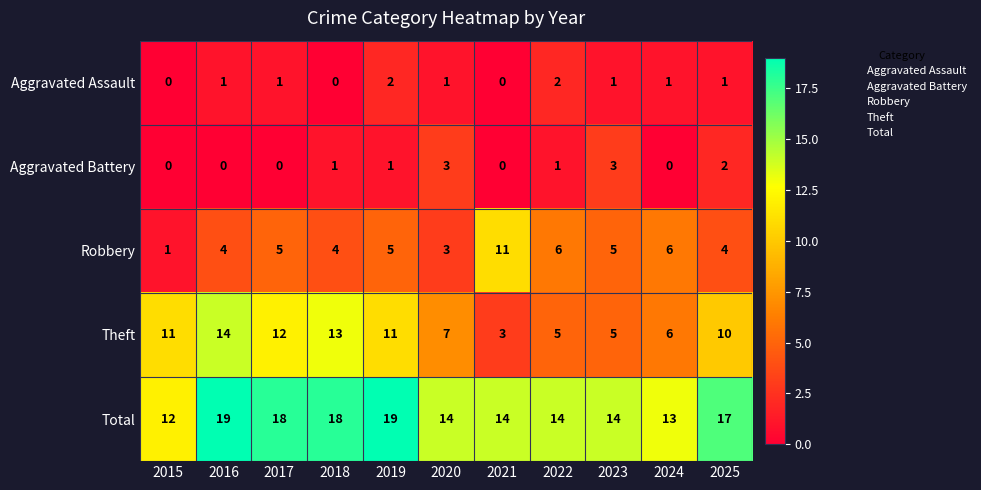

Is the value of Aggravated Battery at 2016 greater than the value of Total at 2025?

No